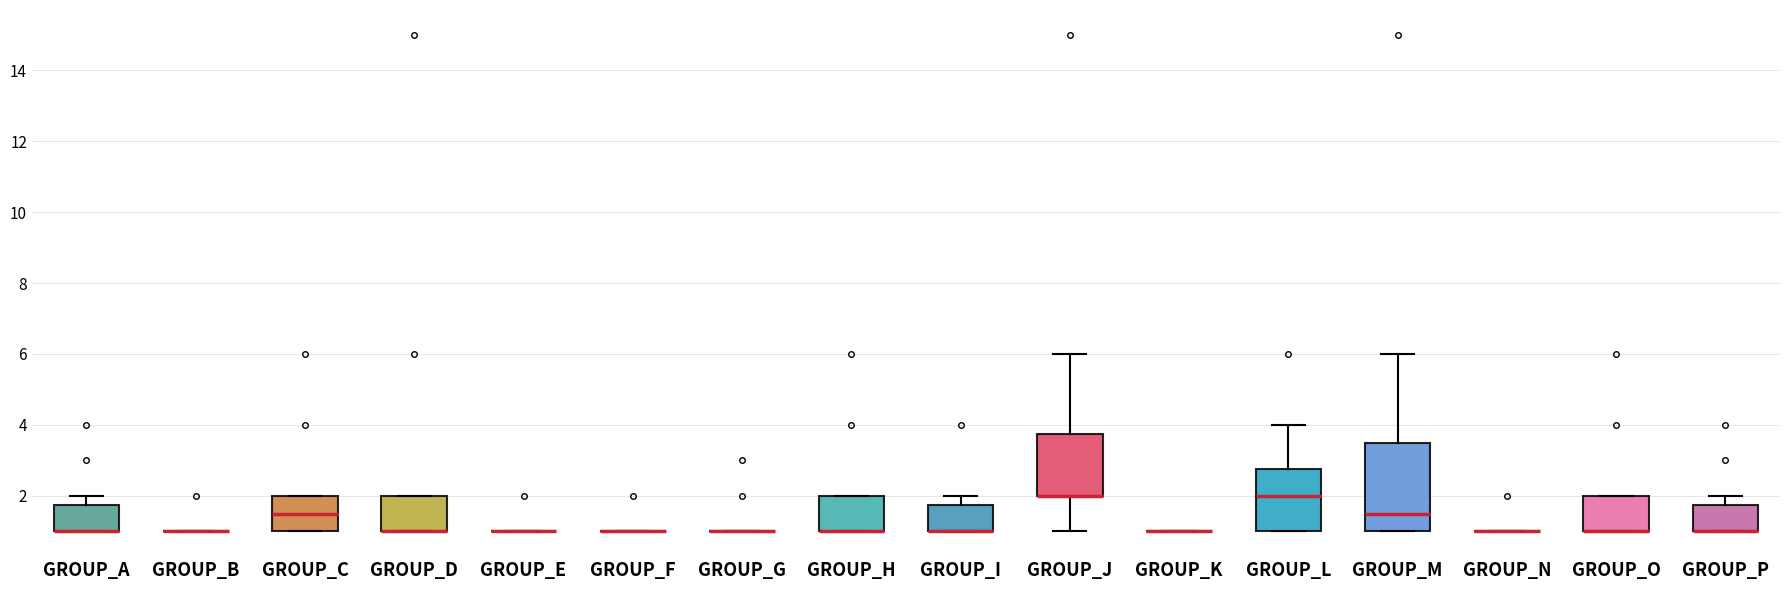

Which box is the tallest, from its lower edge to its upper edge?

GROUP_M